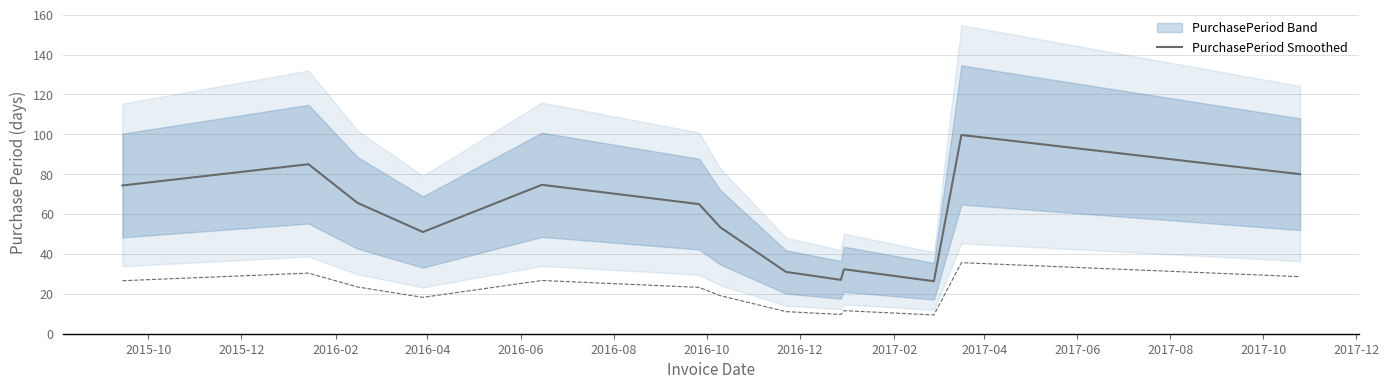

Where does the data first go above 65?

2015-10